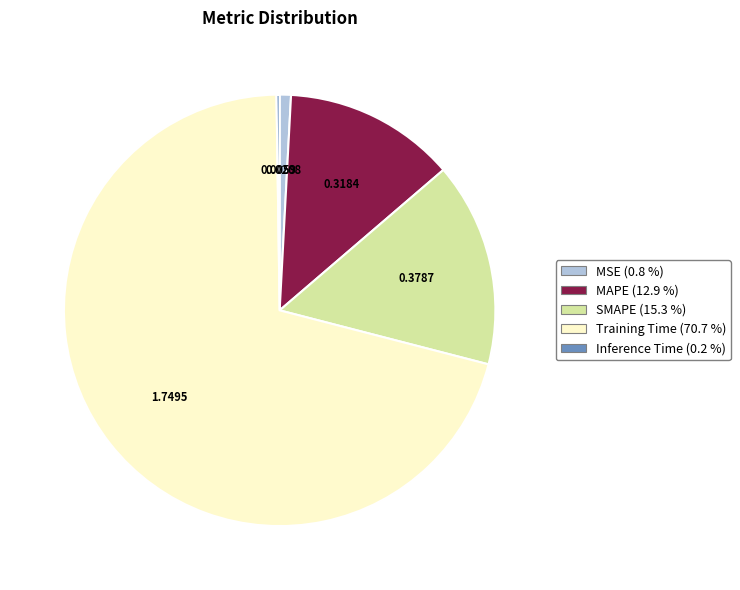

Do SMAPE and MSE together represent more than half of the pie?

No